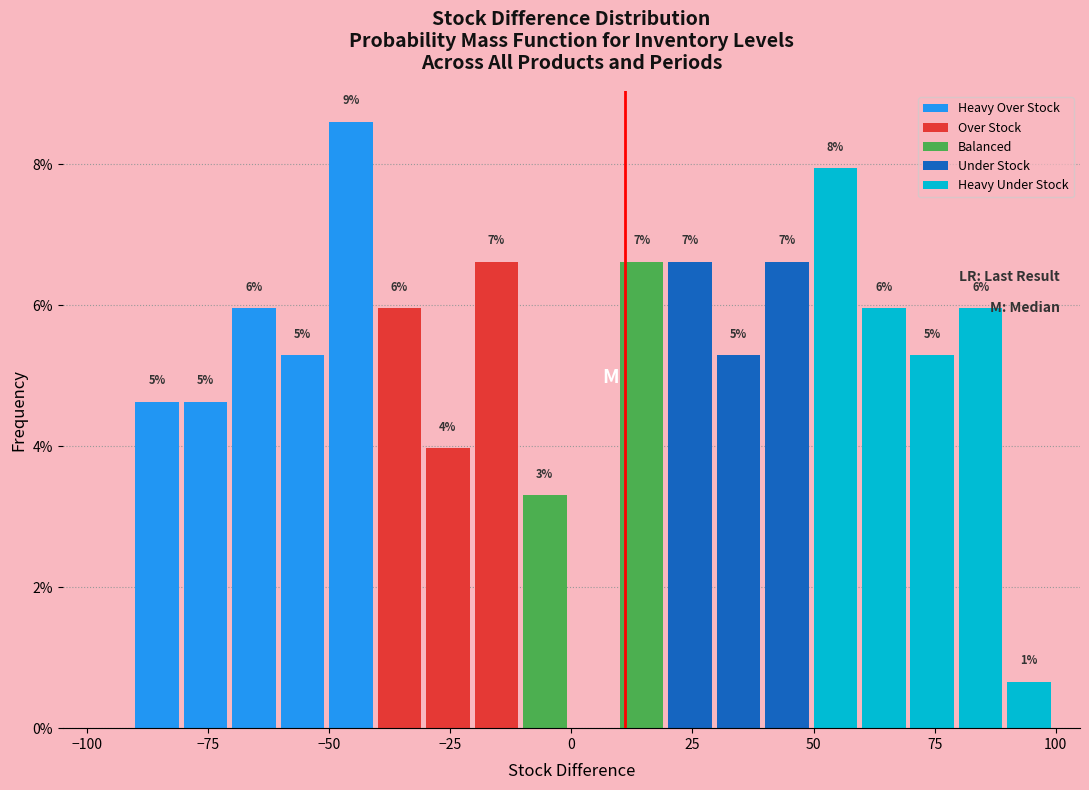

Read against the x-axis, roughly where is the centre of the tallest bar?

-45